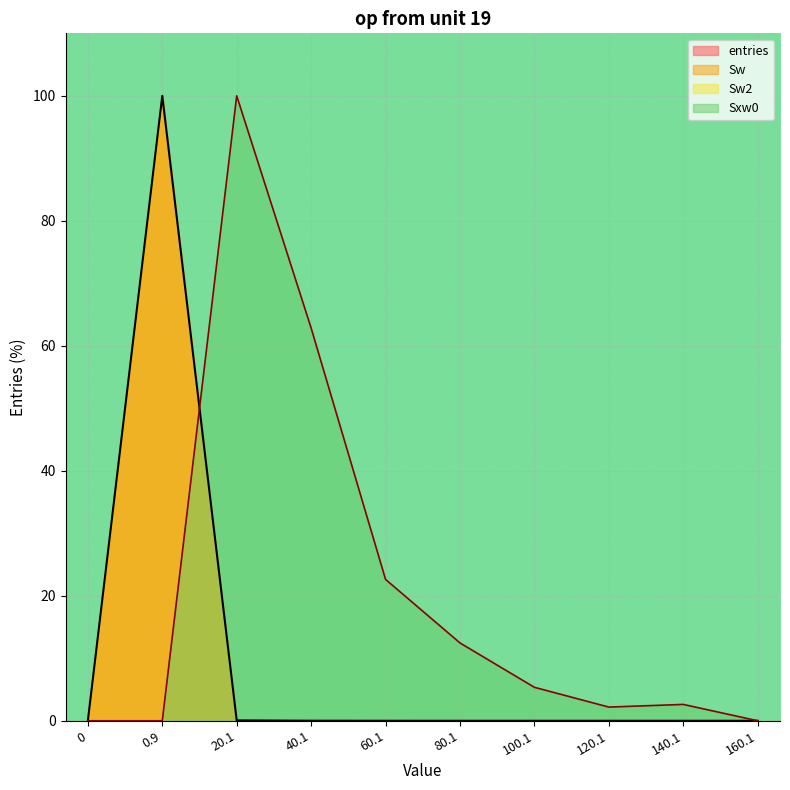

Is the value of entries at 80.1 greater than the value of Sxw0 at 0?

Yes